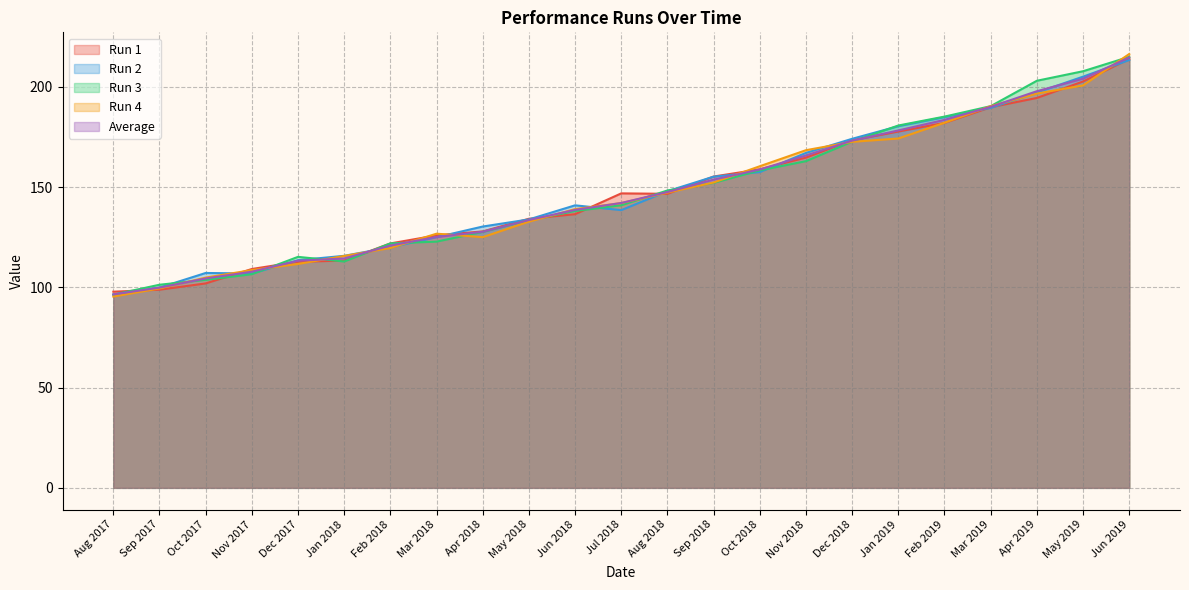

Where is the first local maximum for Run 2?

Oct 2017